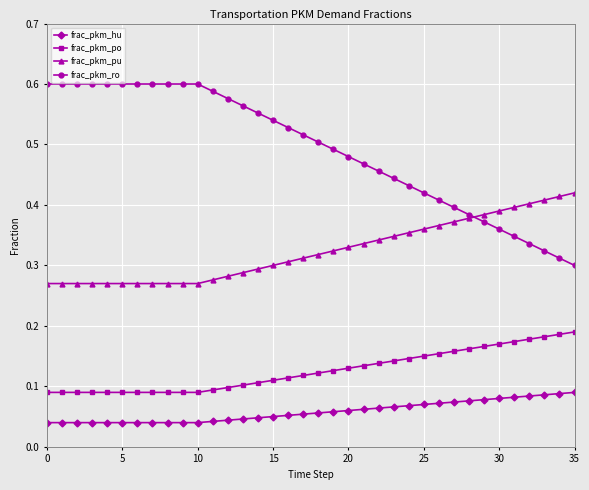

What are all the series names shown in the legend?

frac_pkm_hu, frac_pkm_po, frac_pkm_pu, frac_pkm_ro